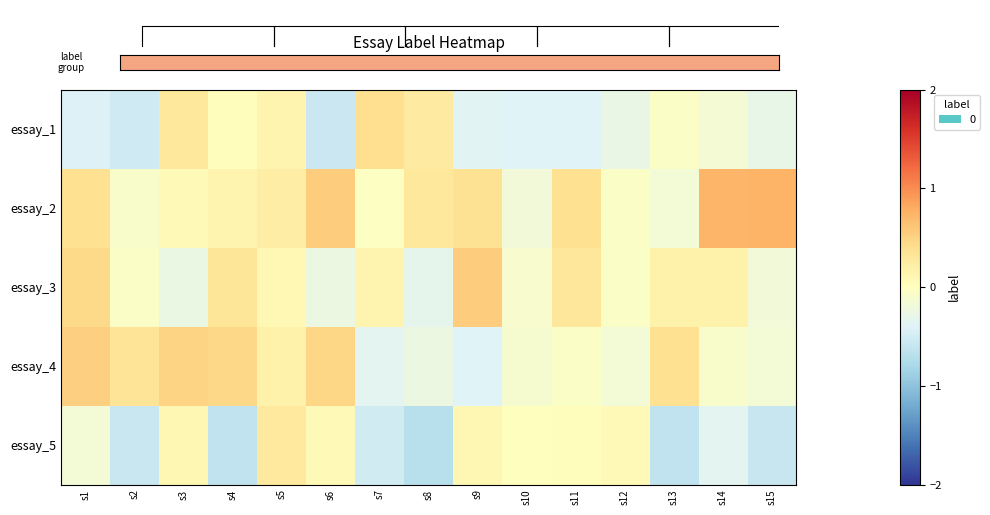

Where is essay_3 nearest to the value 0?

s12